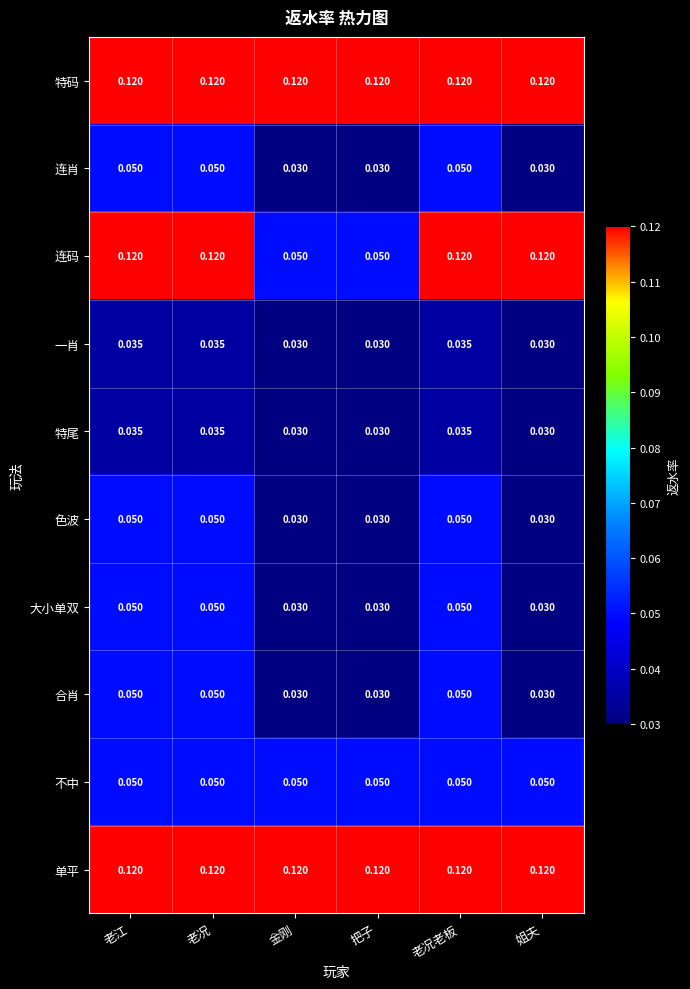

Count the number of categories in the chart.

6